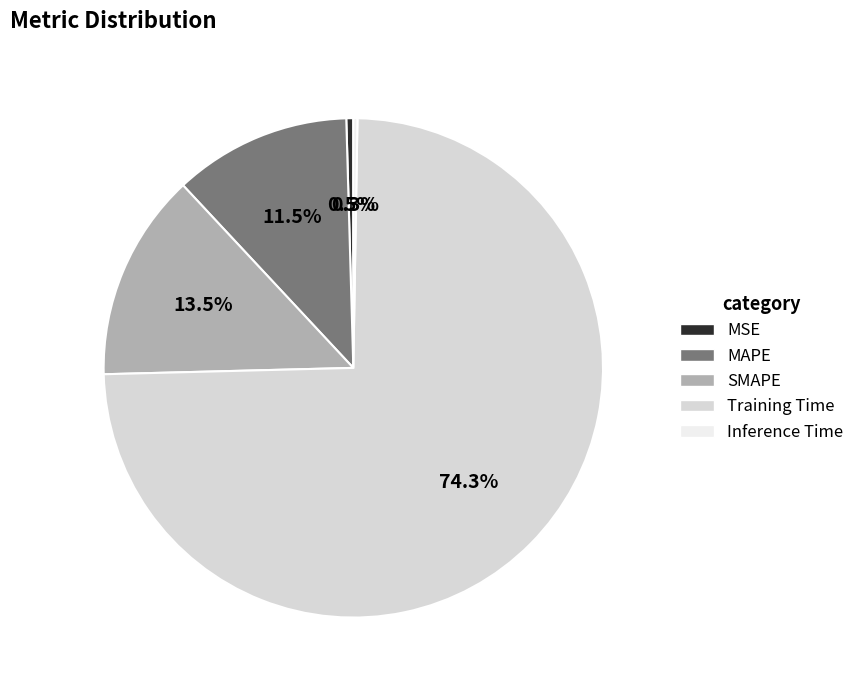

To the nearest percent, what is the average slice percentage?

20%